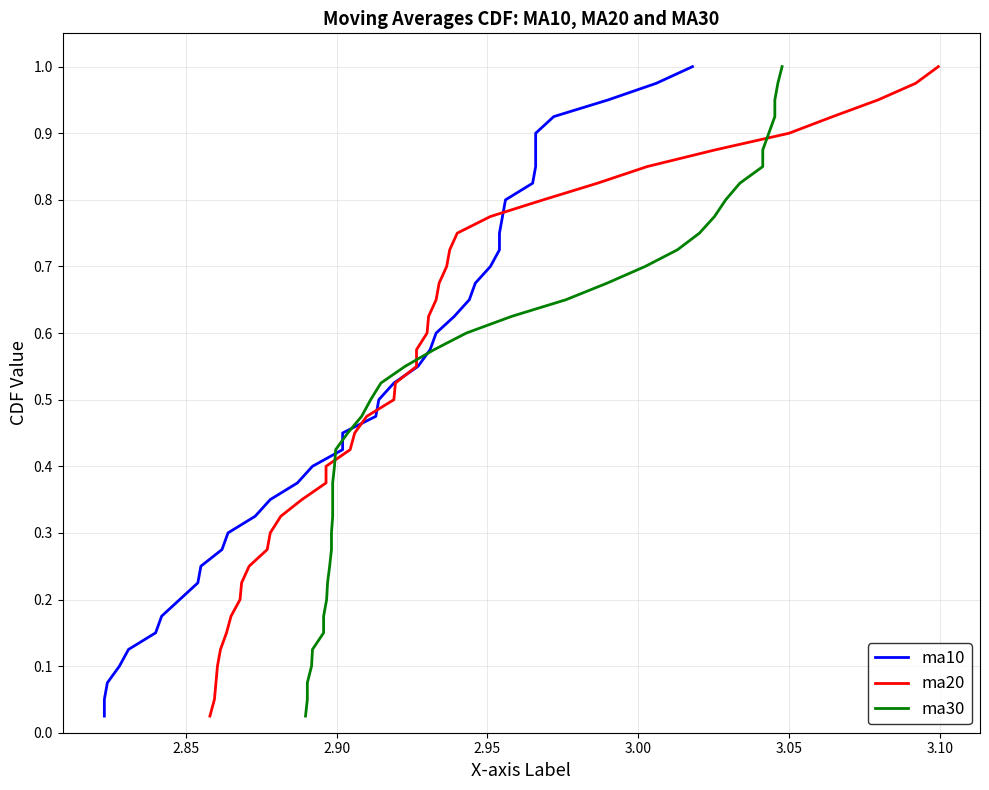

True or false: ma10 has more than 2 points higher than both neighbors.

False